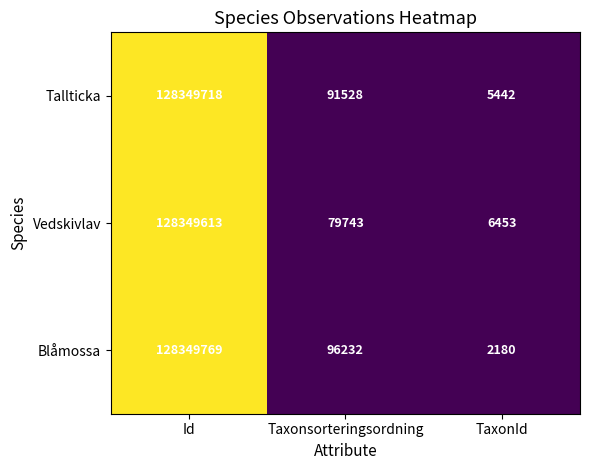

List the series in order of their peak value, highest first.

Blåmossa, Tallticka, Vedskivlav